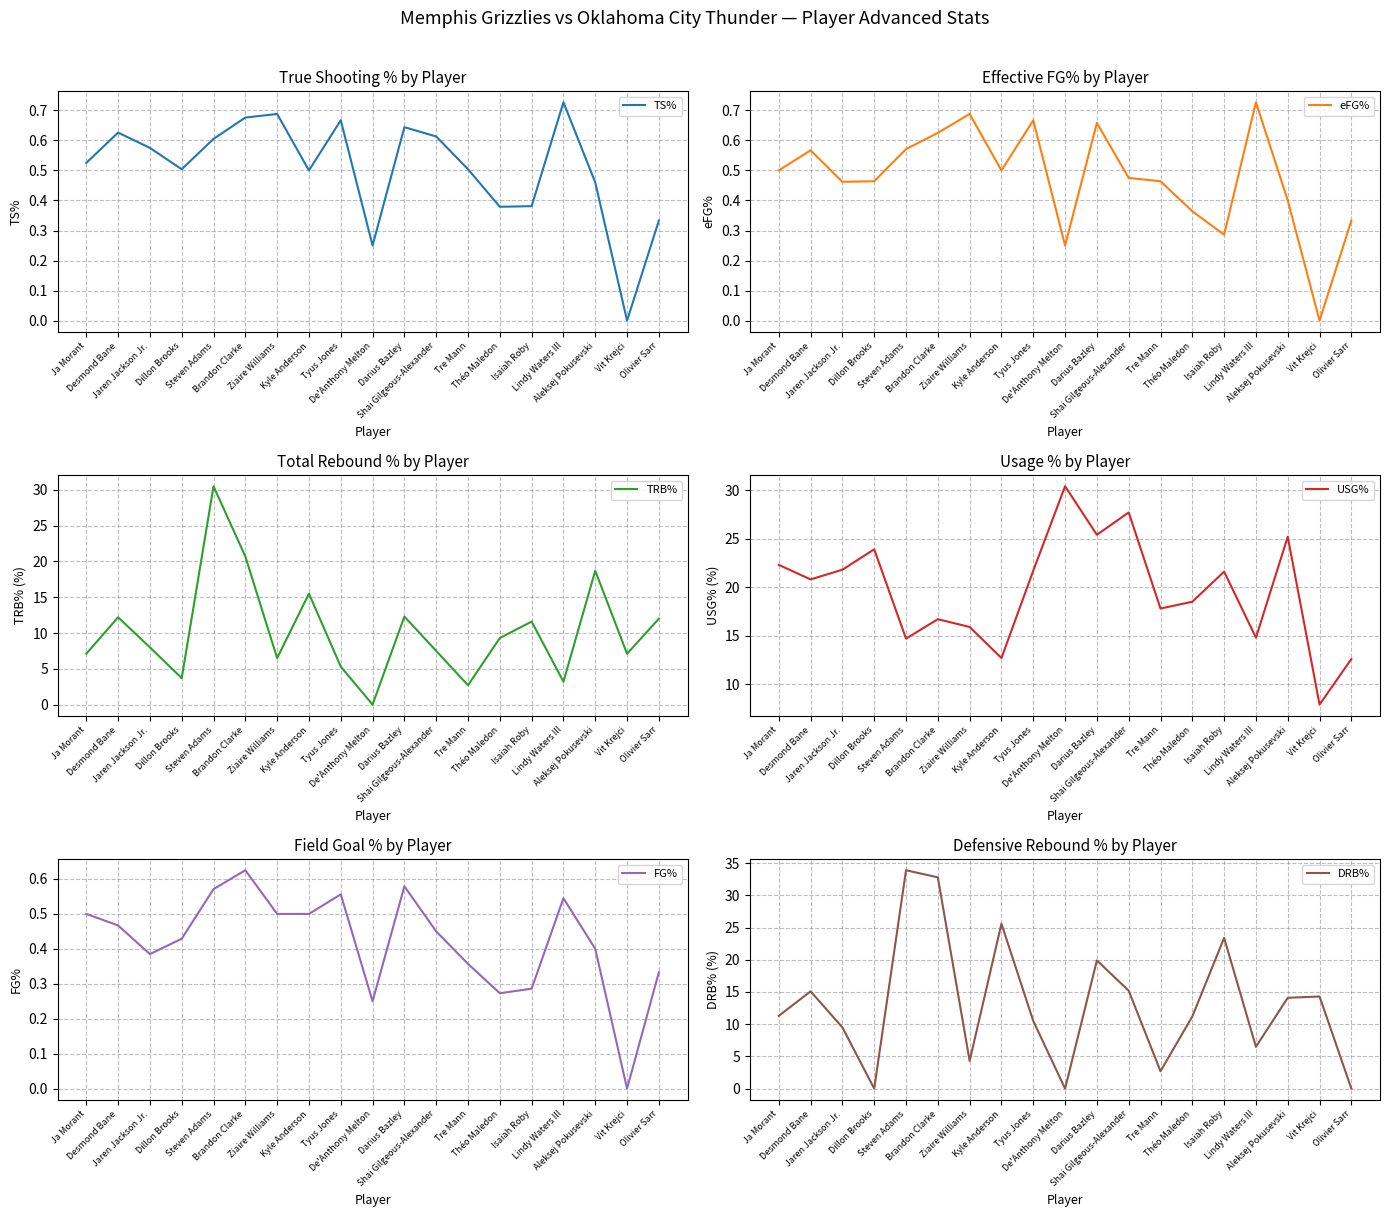

At which category does the chart reach its peak across all series?

Steven Adams